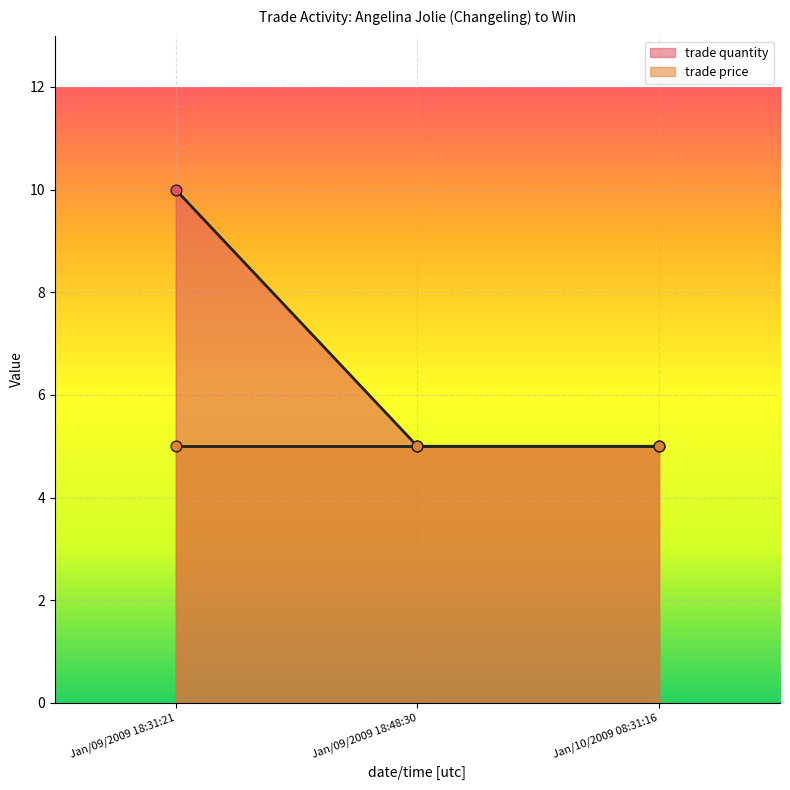

What is the change in value from Jan/09/2009 18:31:21 to Jan/10/2009 08:31:16?

-5